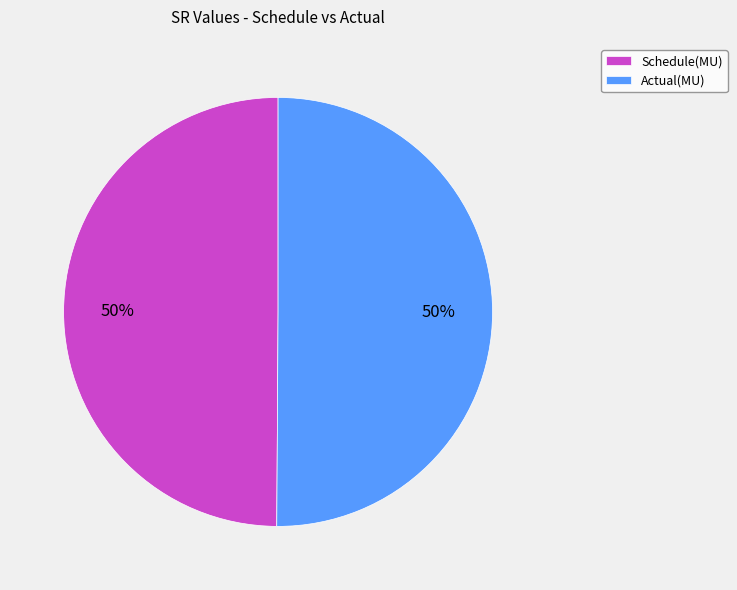

To the nearest percent, what percentage of the pie is Schedule(MU)?

50%